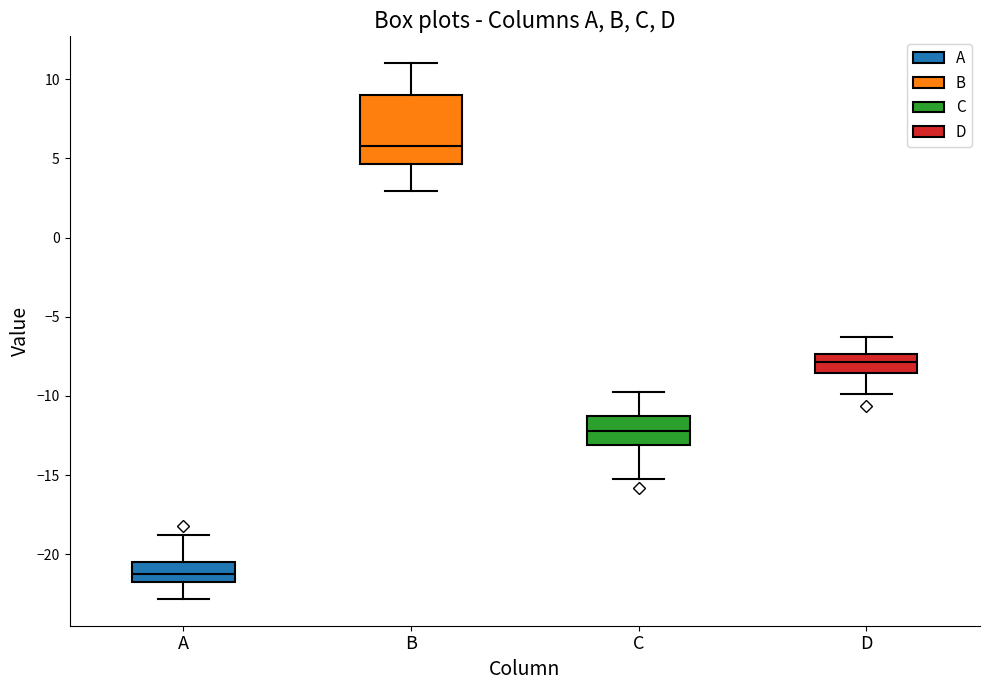

Where is the lower edge of the box for A on the y-axis? The values are not printed on the chart, so give them approximately, as read against the axis.

-22.0